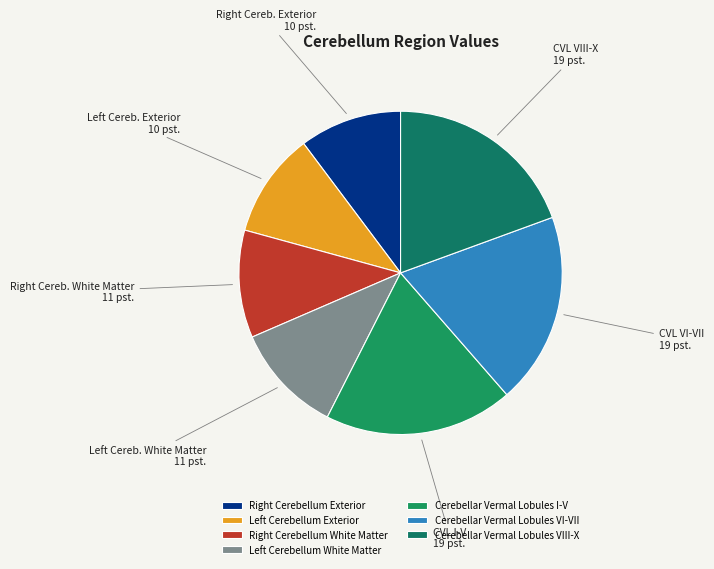

Count the number of slices in the pie.

7